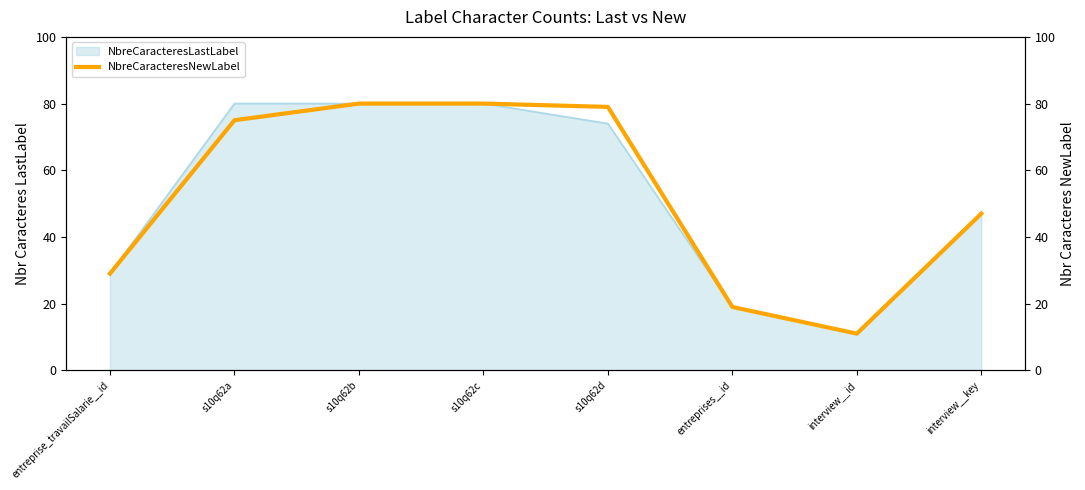

What is the highest value of the NbreCaracteresLastLabel series?

80